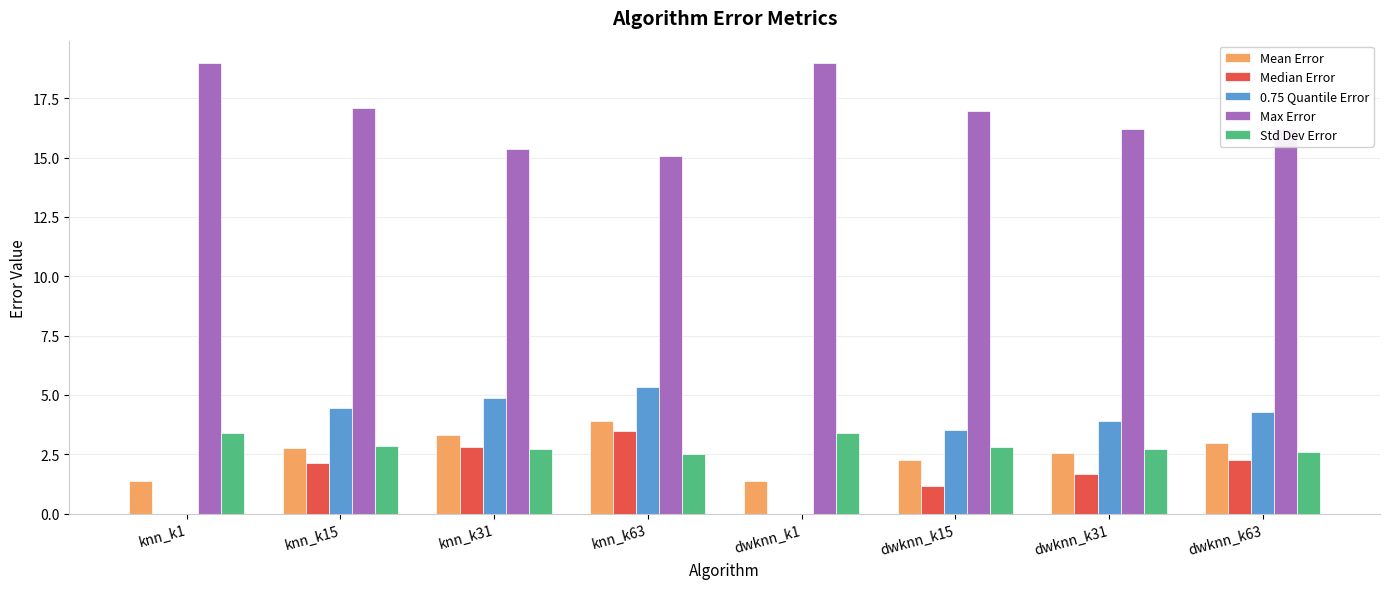

Which series has the largest total across all categories?

Max Error